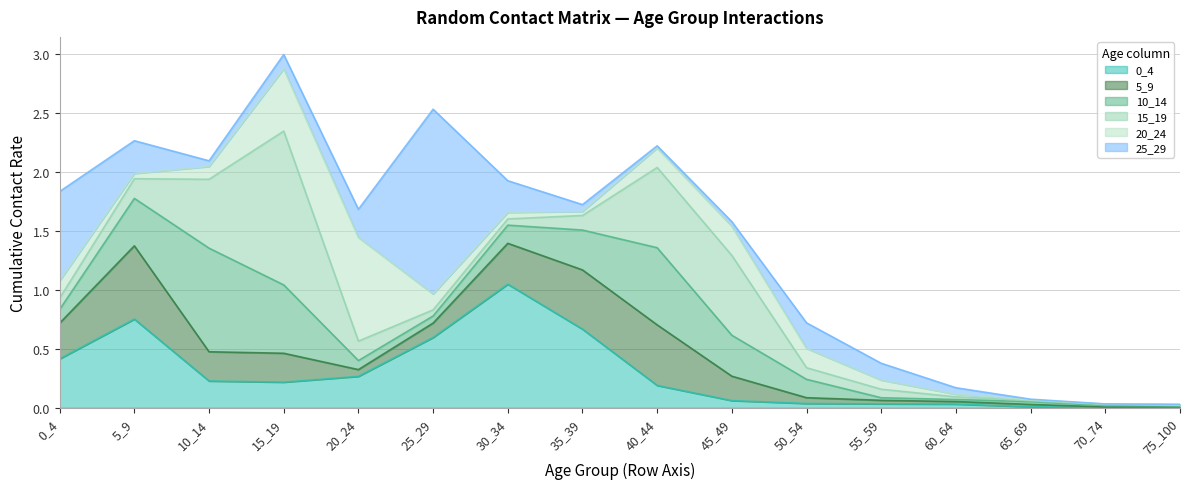

What is the difference between the maximum and minimum values in the 5_9 series?

0.6